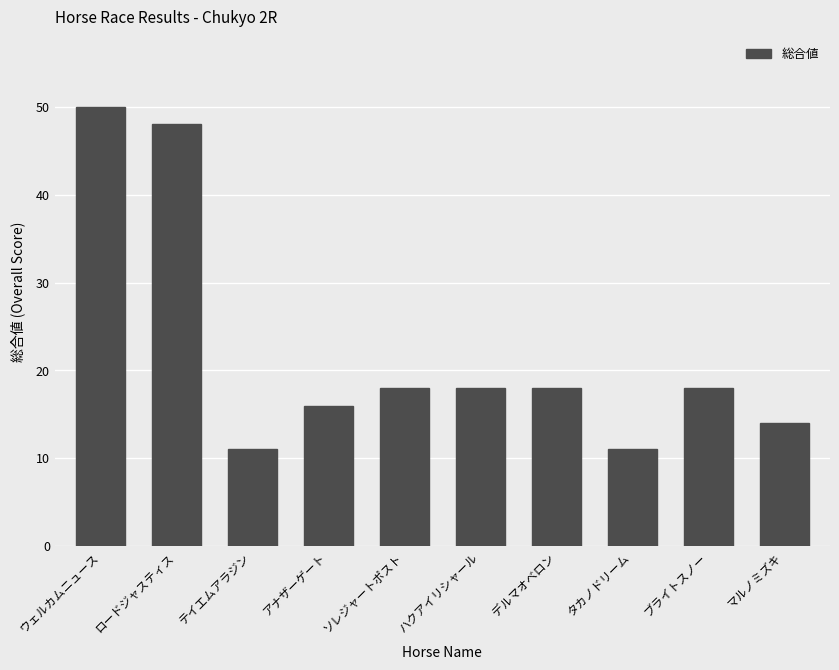

Count the number of data series in this chart.

1